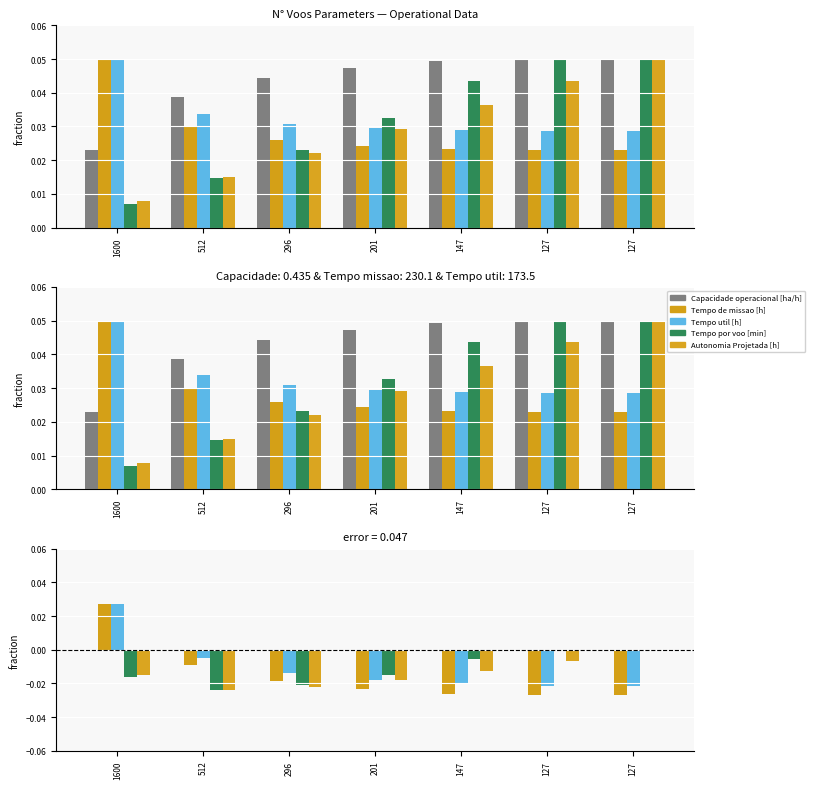

Is it true that Autonomia Projetada [h] equals -0.0 at 127?

False